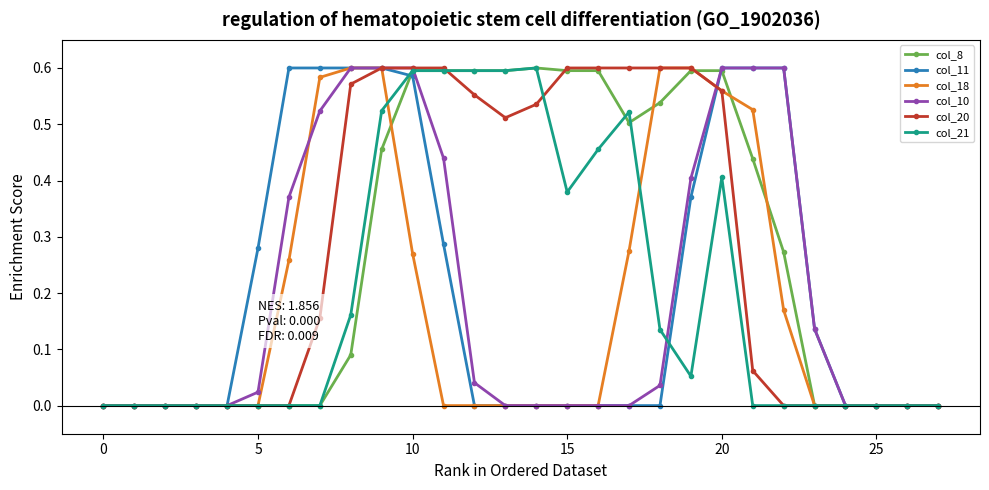

At which category is the sum across all series the highest?

9